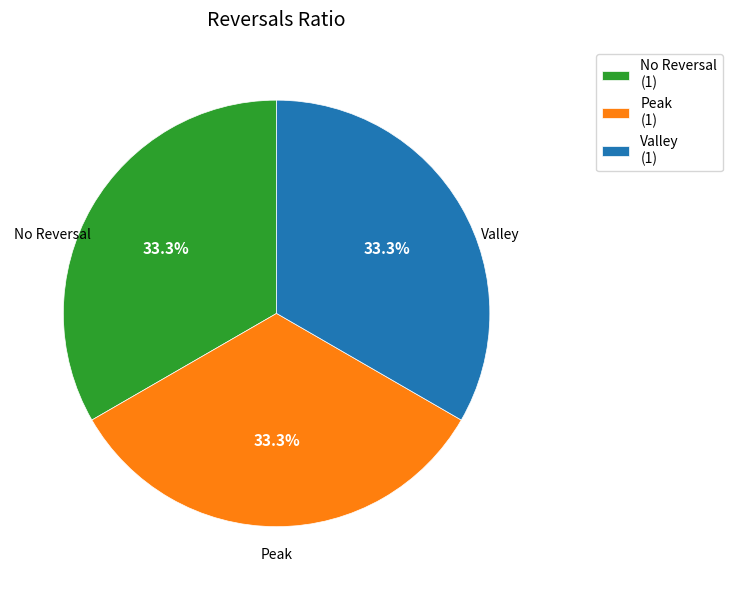

Is the sum of Valley (1) and No Reversal (1) greater than half?

Yes